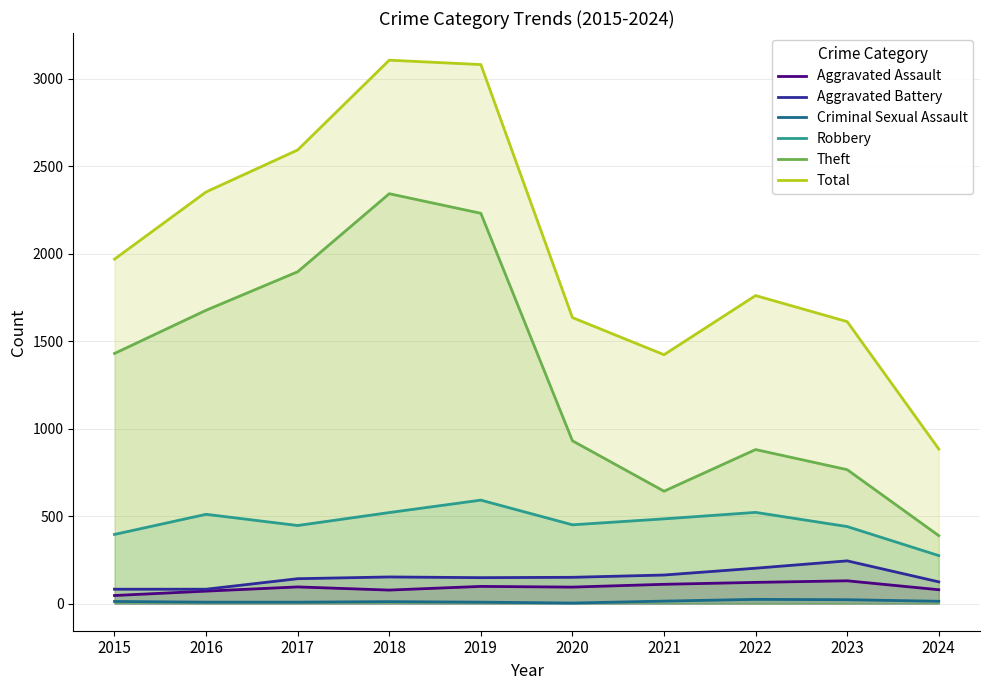

At which label does Total first exceed 1968?

2016